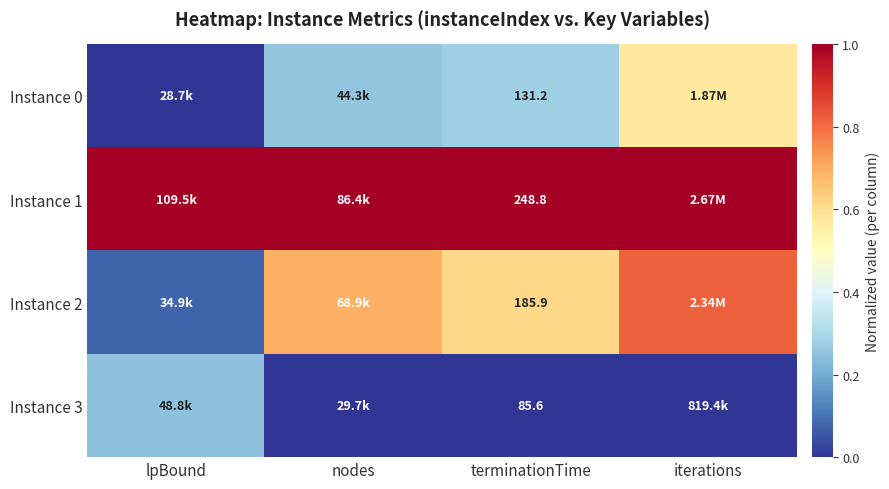

Rank the series at terminationTime from lowest to highest value.

Instance 3, Instance 0, Instance 2, Instance 1